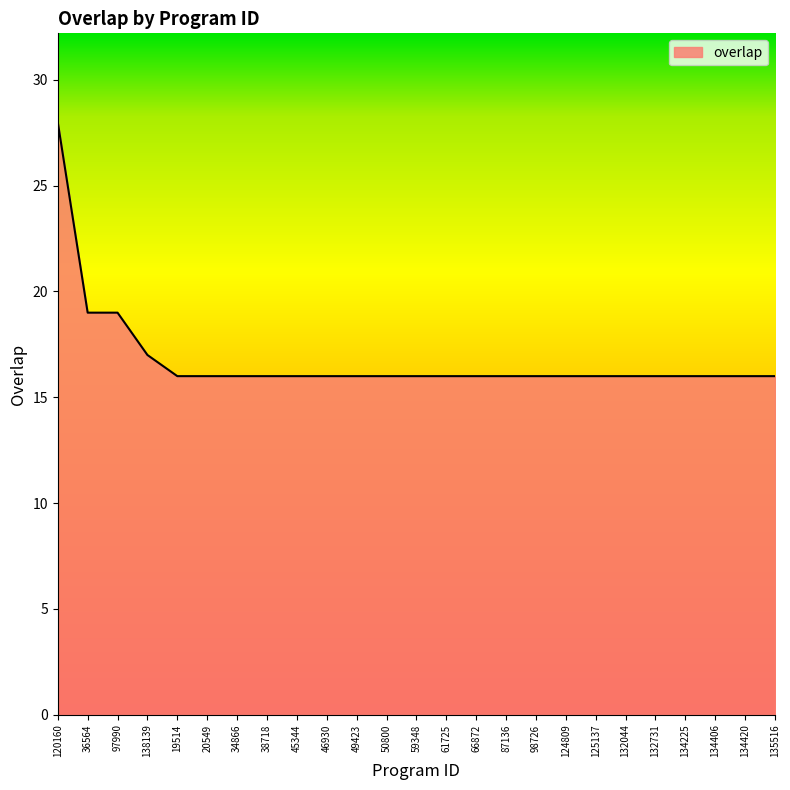

The chart shows a value of 27 at 138139. True or false?

False